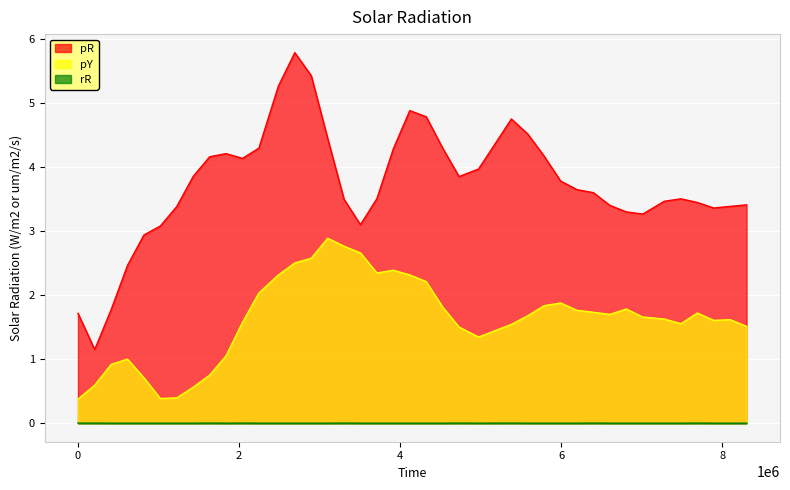

Does the chart display data point markers on the line(s)?

No